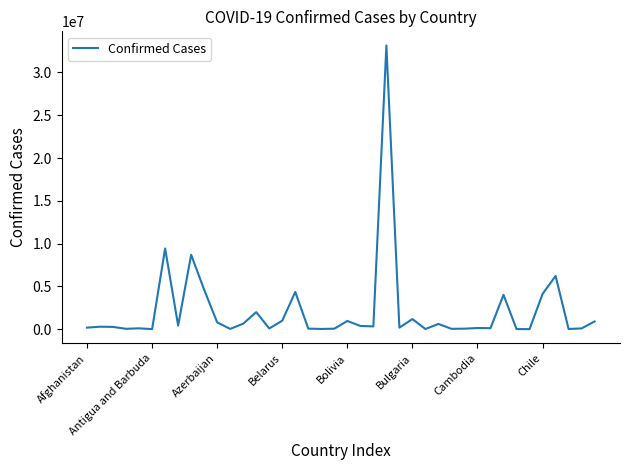

What is the difference between the maximum and minimum values?

33134731